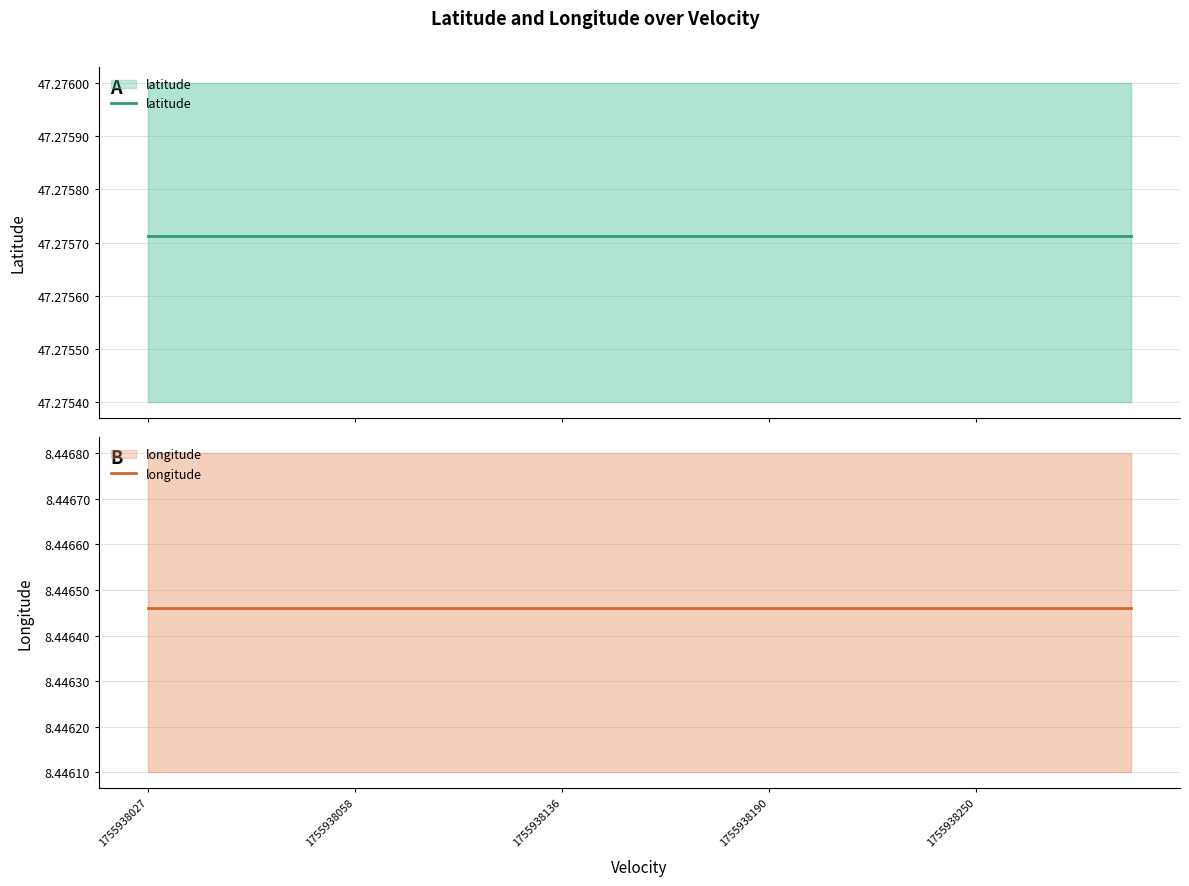

What are all the series names shown in the legend?

latitude, longitude